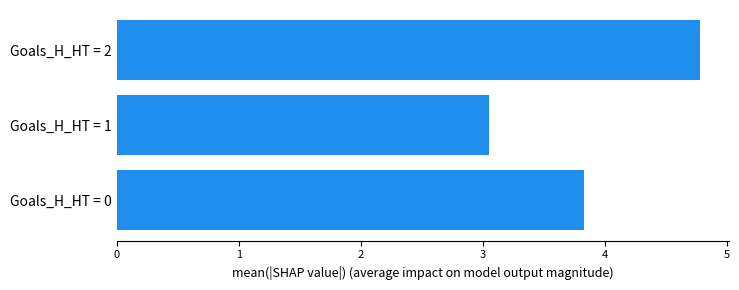

Which has a higher value, Goals_H_HT = 0 or Goals_H_HT = 1?

Goals_H_HT = 0